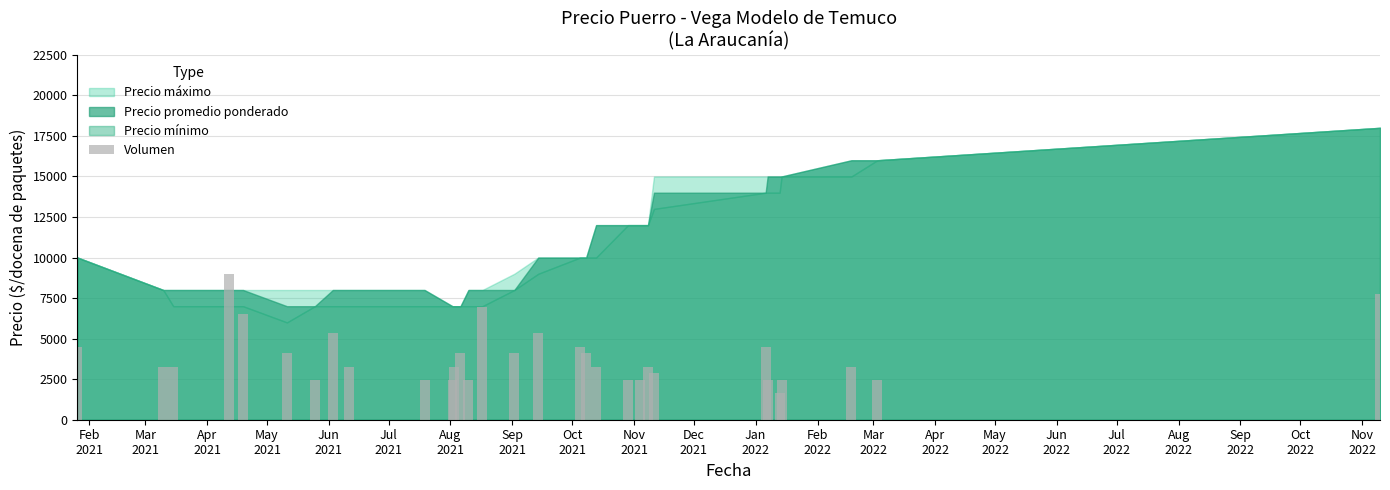

What is the average value?

3879.8